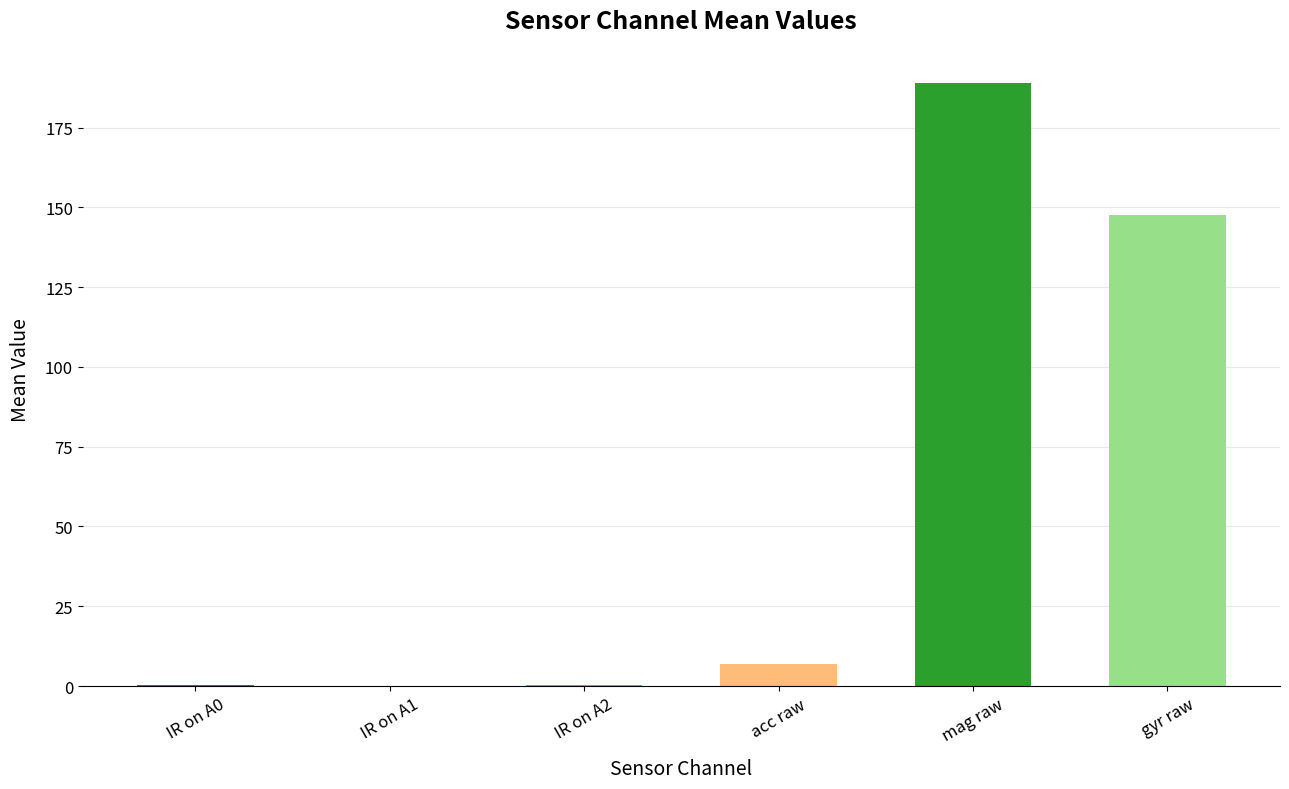

The value at mag raw is 188.9. True or false?

True